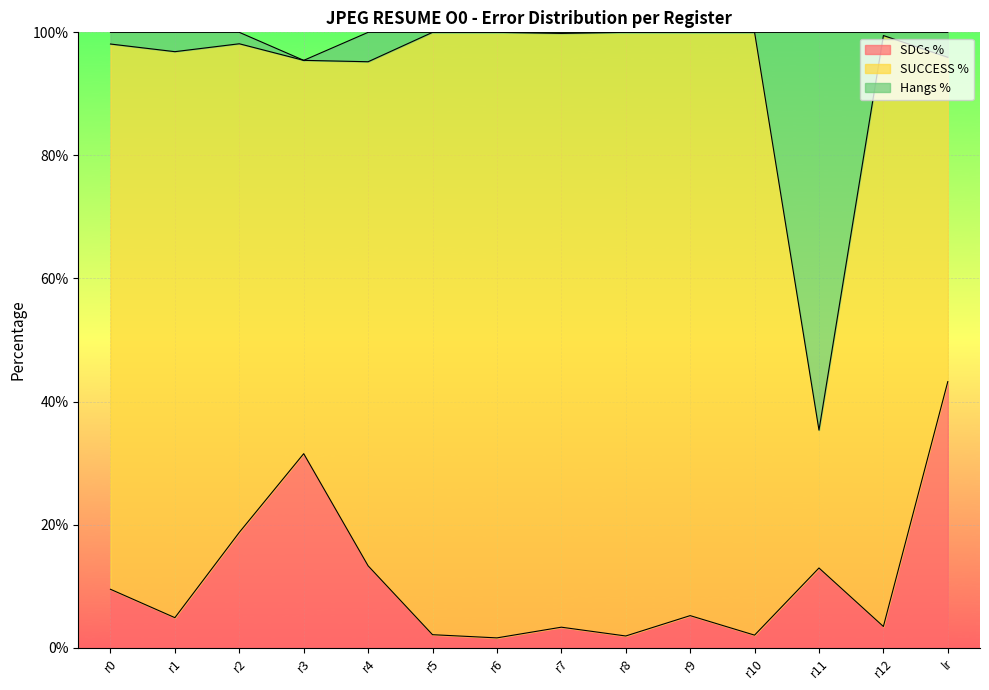

The value of Hangs % at r9 is 0.6. True or false?

False